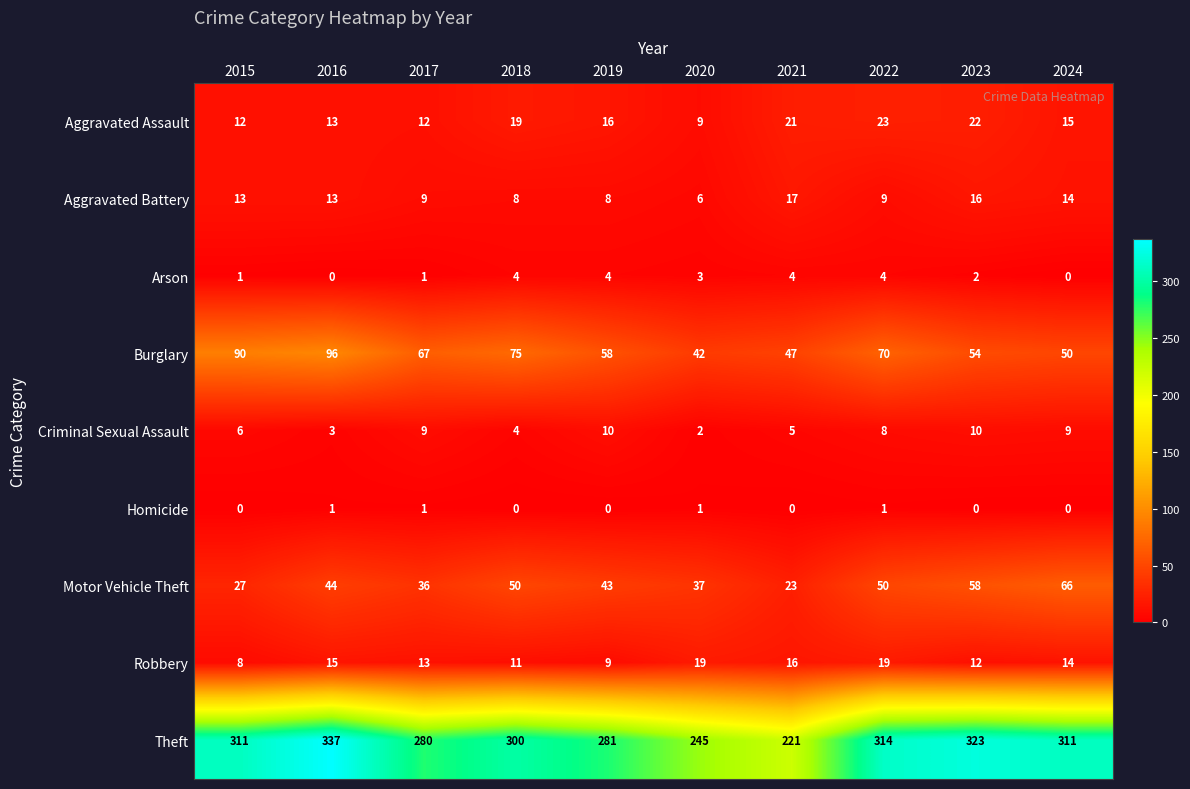

Which series has the largest total across all categories?

Theft